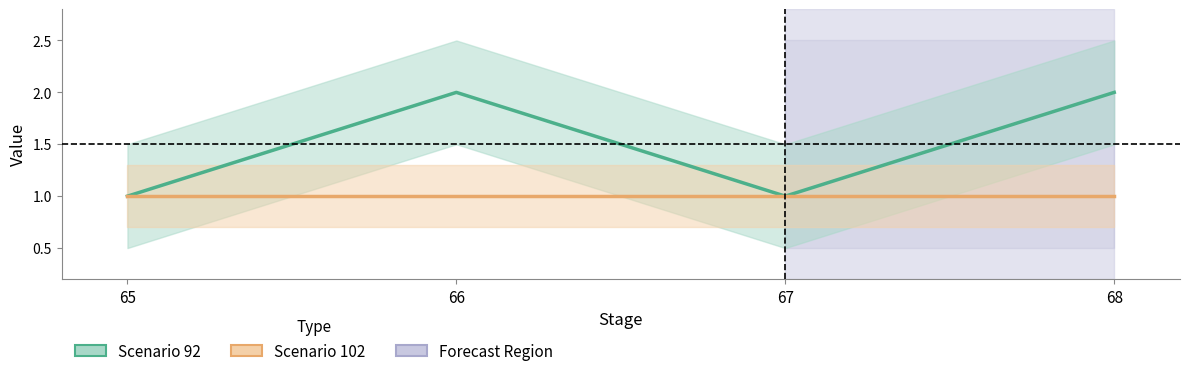

What are all the series names shown in the legend?

Scenario 92, Scenario 102